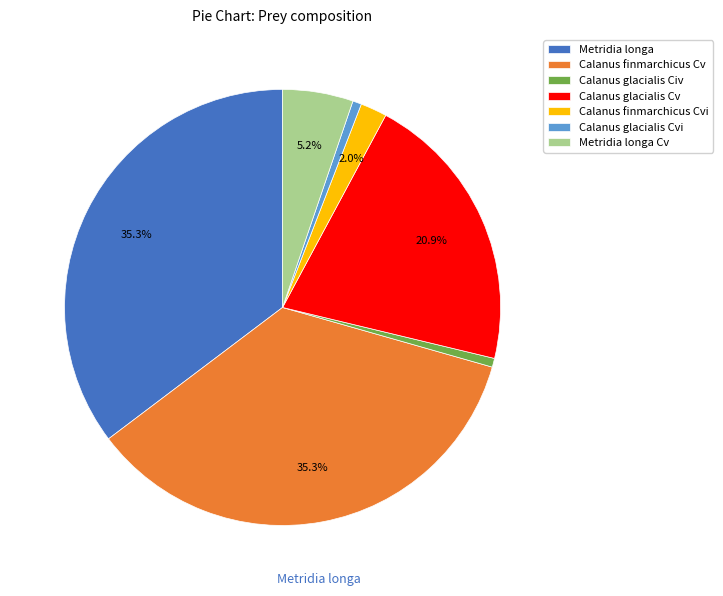

Does Metridia longa Cv account for over 50% of the chart?

No